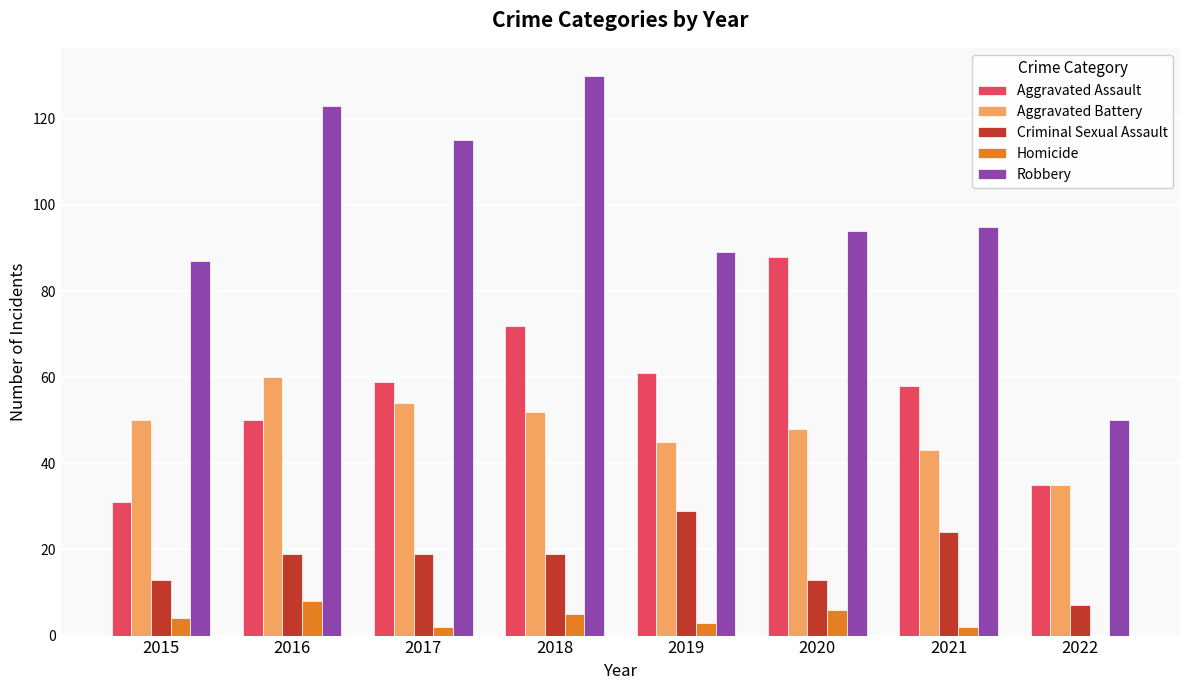

Is the value of Aggravated Battery at 2019 greater than the value of Robbery at 2018?

No